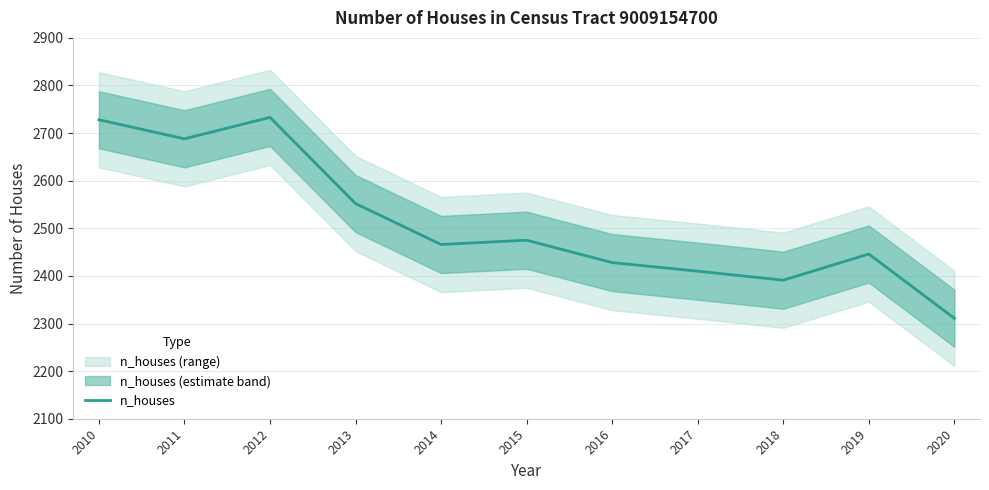

Rank the categories by value from lowest to highest.

2020, 2018, 2017, 2016, 2019, 2014, 2015, 2013, 2011, 2010, 2012